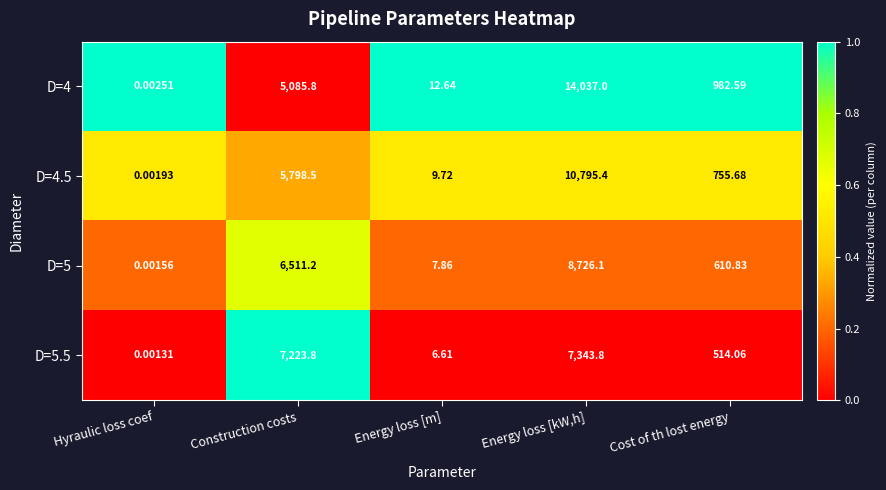

At which category is the sum across all series the highest?

Energy loss [kW,h]